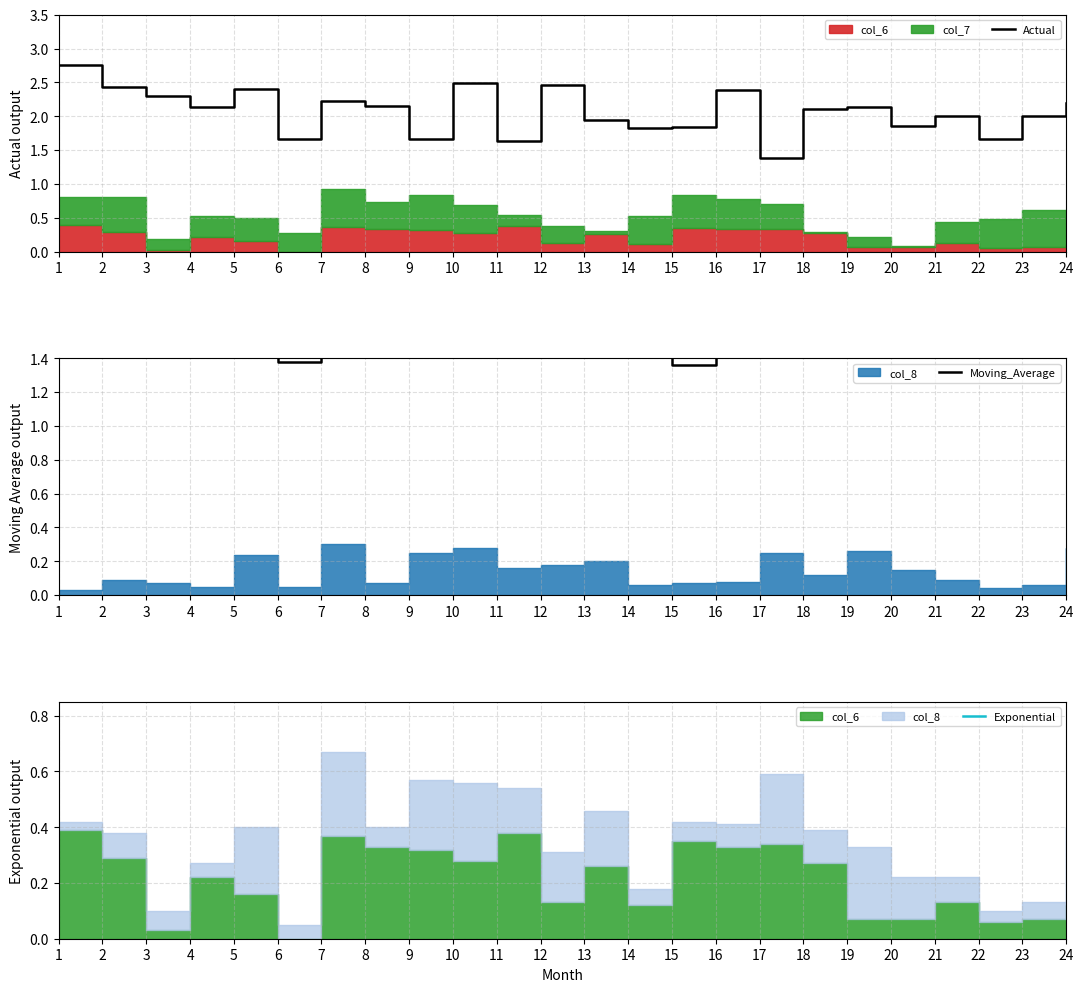

Is this an area chart (filled region under the line)?

No